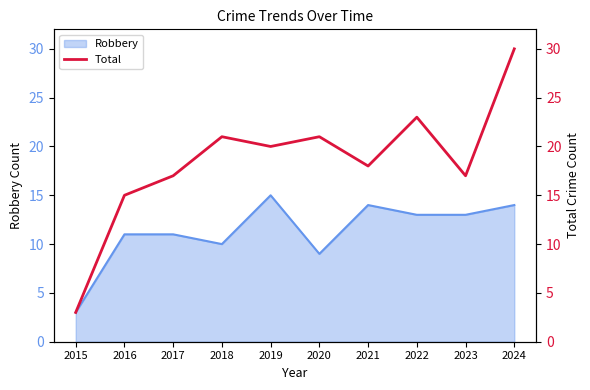

Rank the categories by value from lowest to highest.

2015, 2016, 2017, 2023, 2021, 2019, 2018, 2020, 2022, 2024